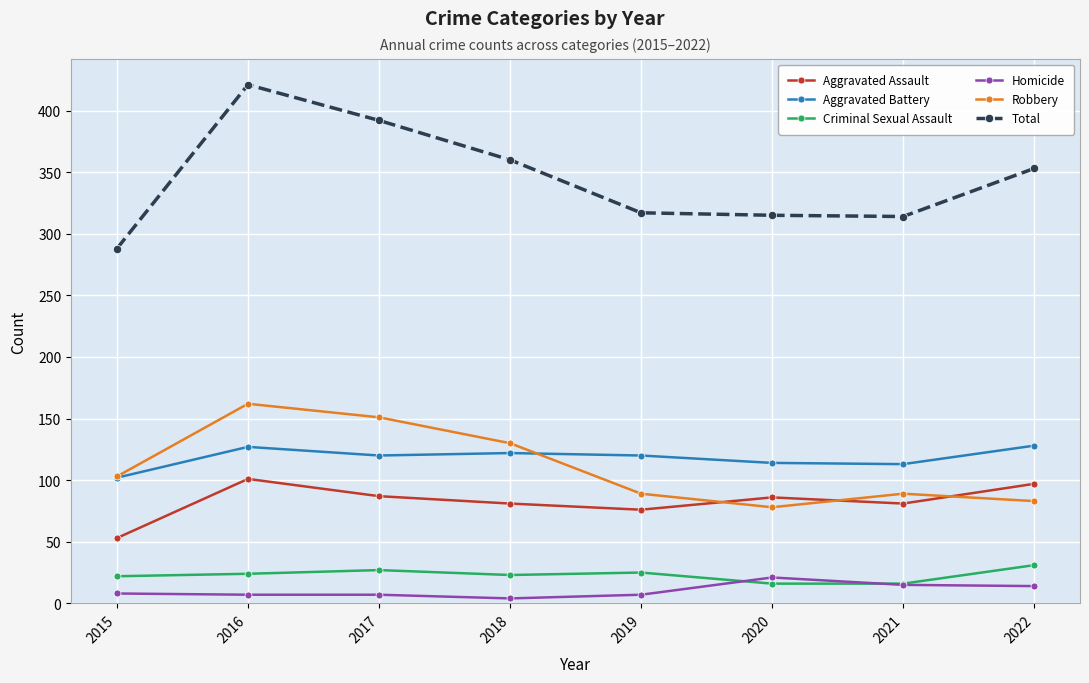

What is the greatest value displayed?

421